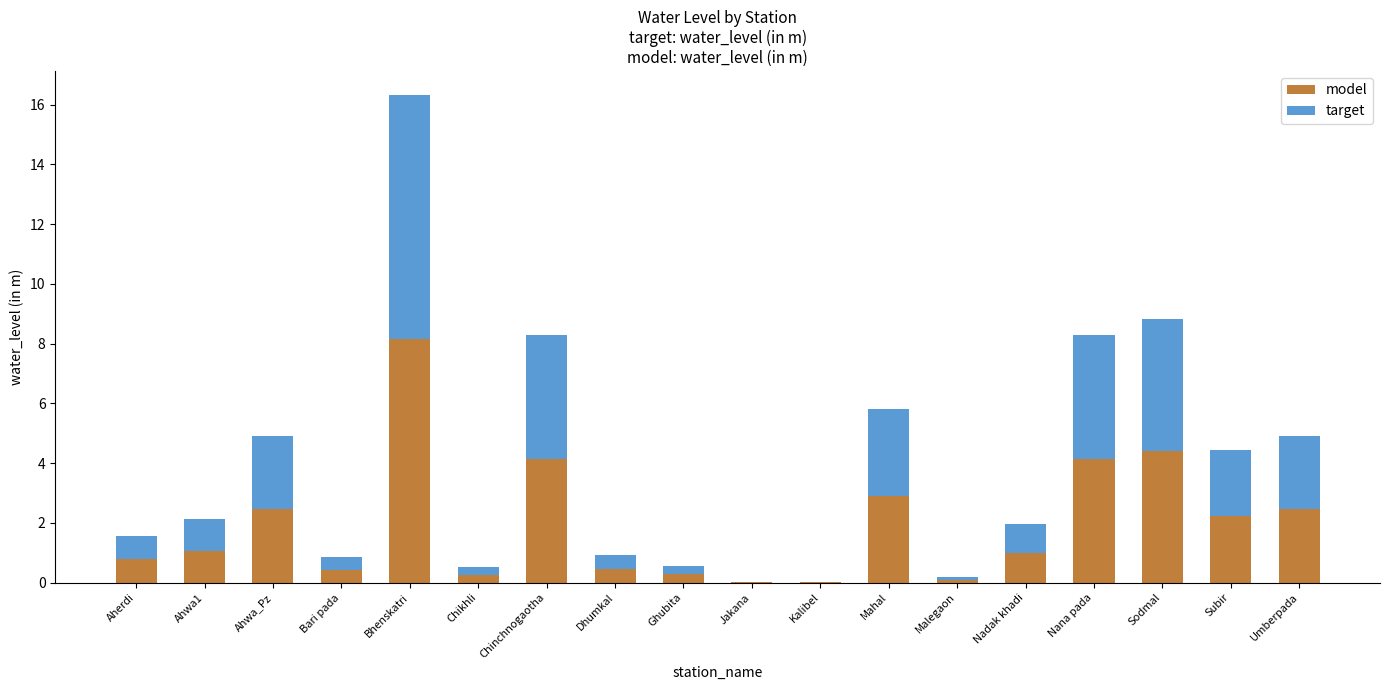

What is the approximate value of model at Ahwa1?

1.1